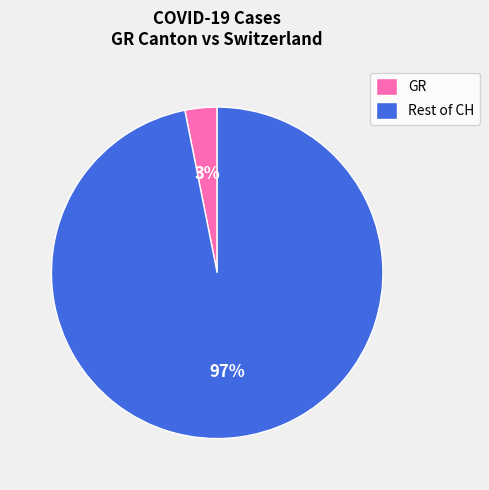

What percentage is the Rest of CH slice, to the nearest percent?

97%